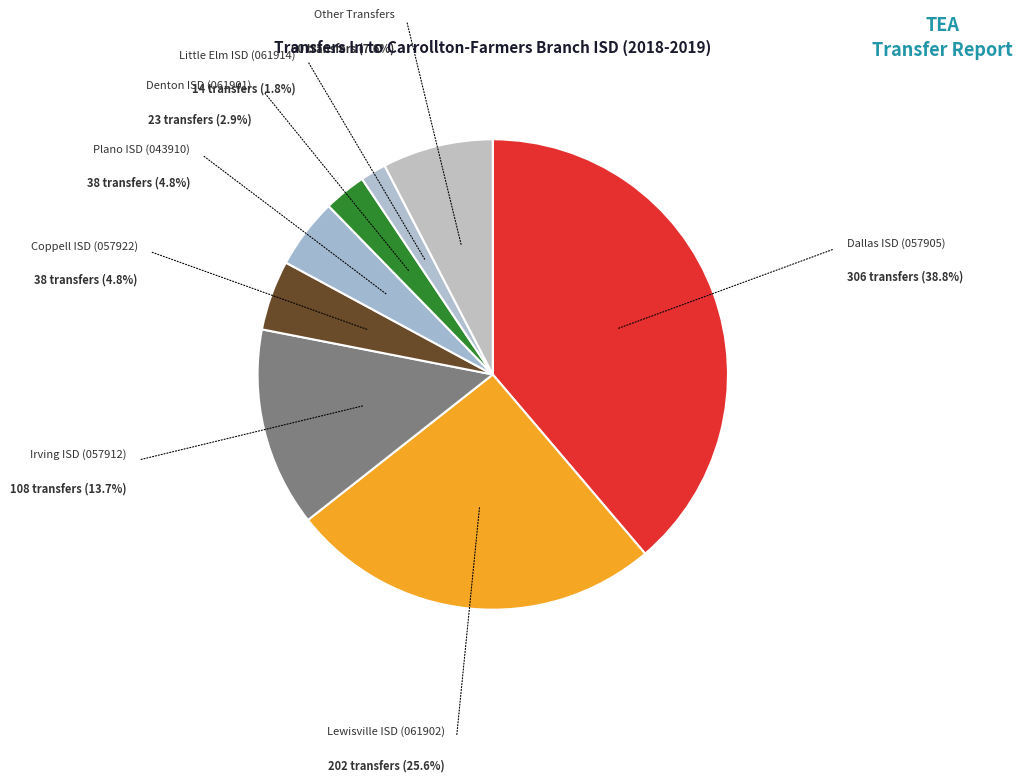

True or false: Dallas ISD (057905) accounts for 39% of the total.

True